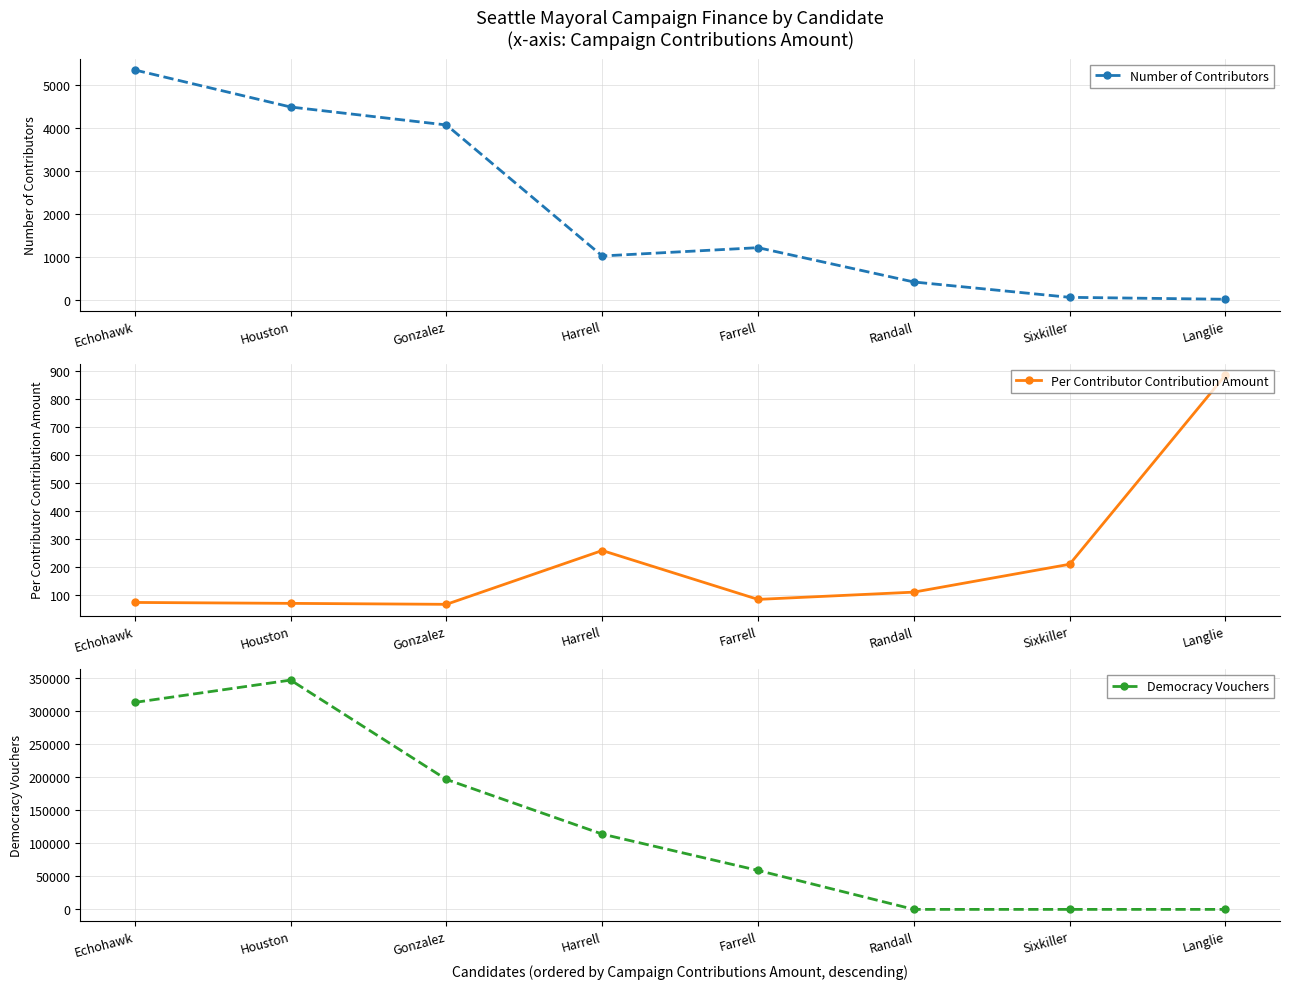

Is this an area chart (filled region under the line)?

No